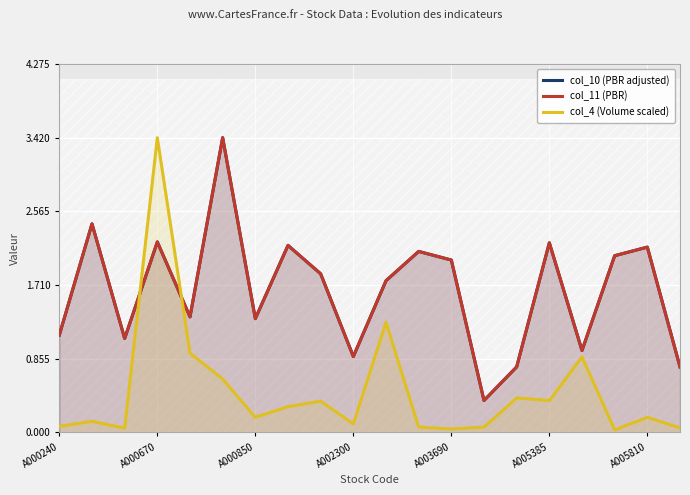

True or false: col_10 (PBR adjusted) and col_11 (PBR) intersect in this chart.

False